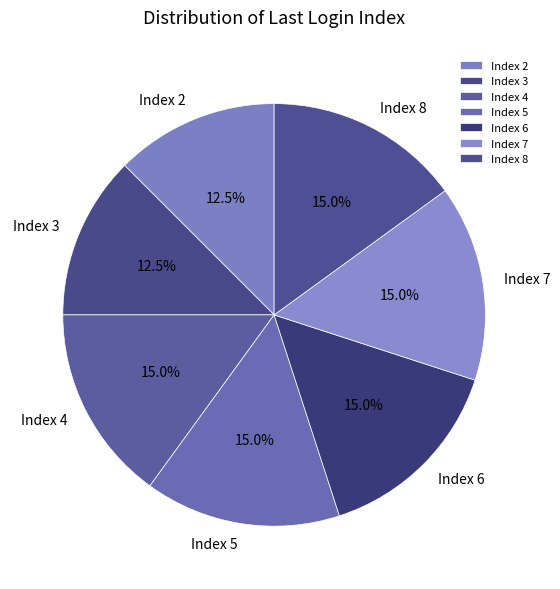

What percentage is the Index 4 slice, to the nearest percent?

15%